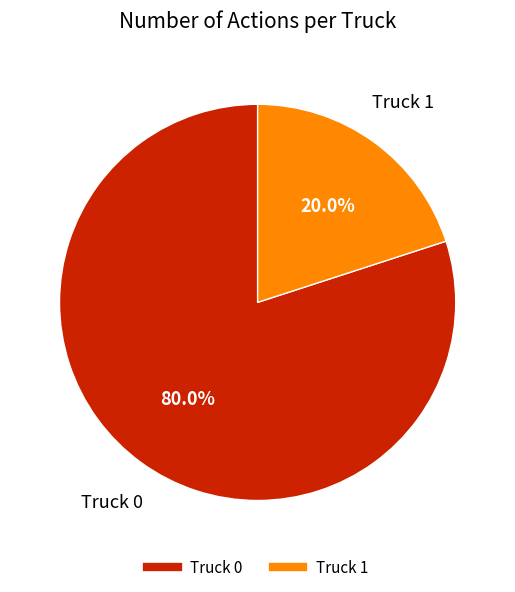

Combined, what portion of the pie is Truck 1 and Truck 0?

100.0%